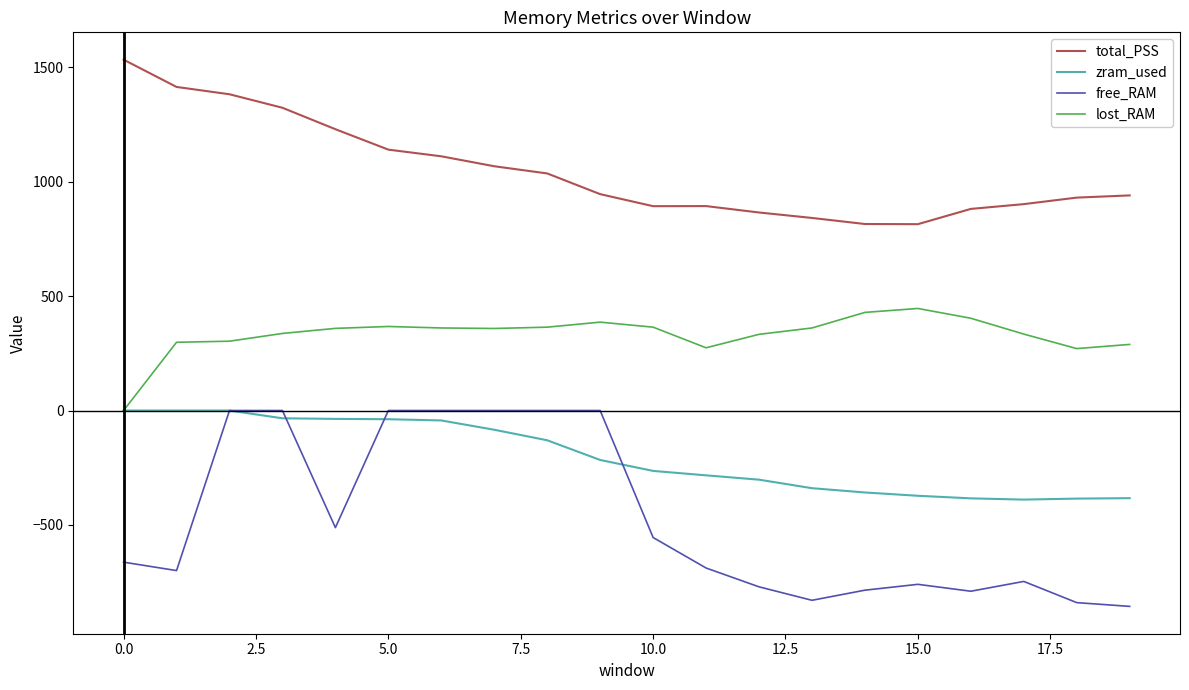

What is the difference between the maximum and minimum values in the zram_used series?

389.1